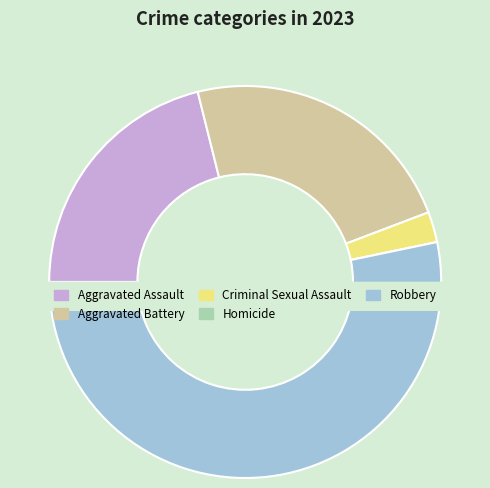

What is the change in value from Homicide to Robbery?

+106